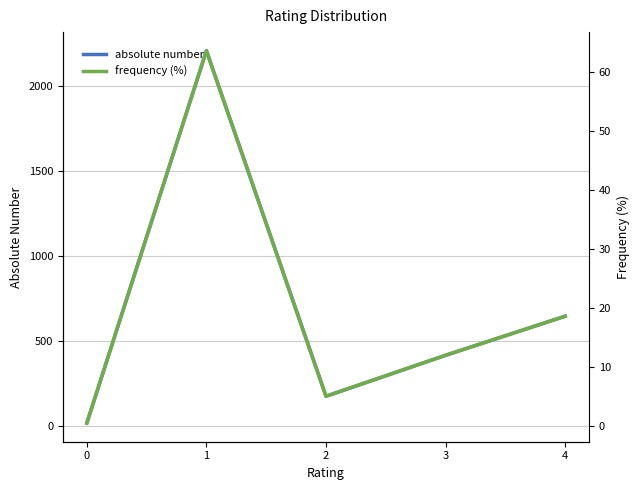

Rank the categories by absolute number value from highest to lowest.

1, 4, 3, 2, 0